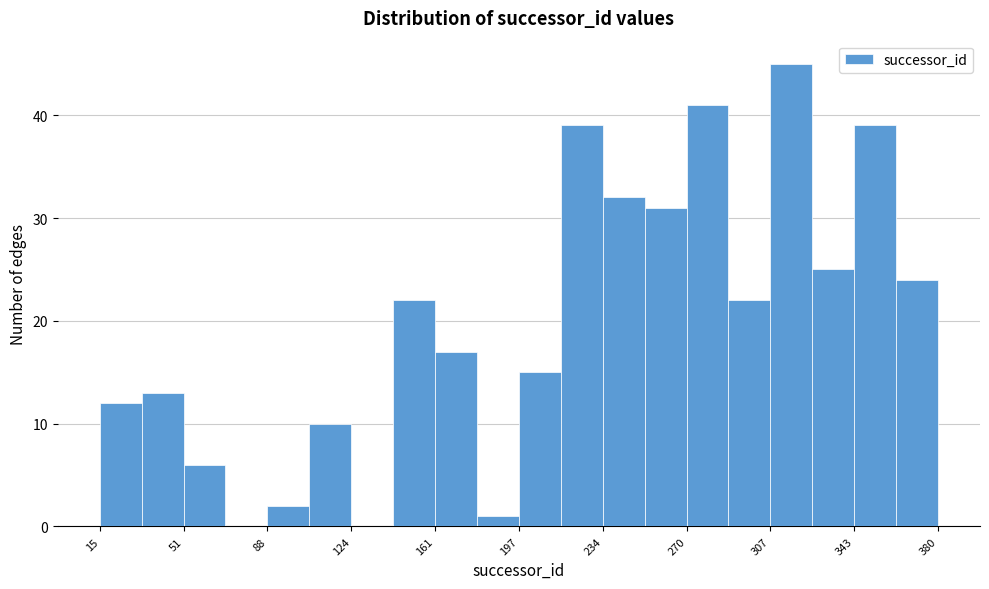

Read against the x-axis, roughly where is the centre of the tallest bar?

315